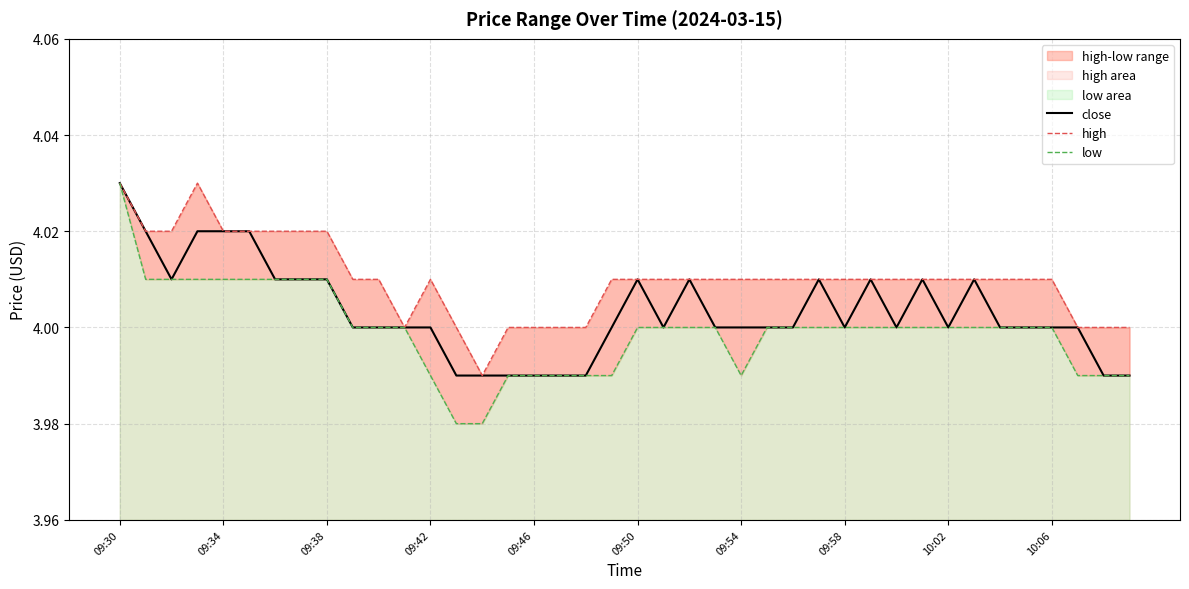

Does the chart display data point markers on the line(s)?

No